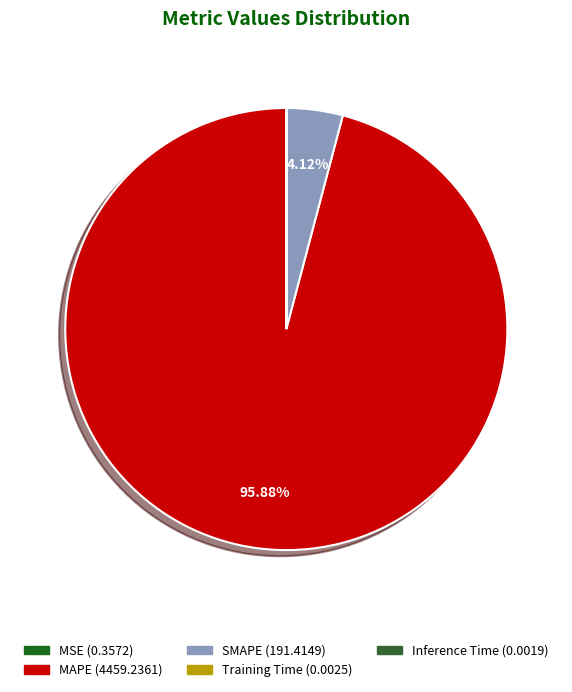

Which slice represents more than half of the pie?

MAPE